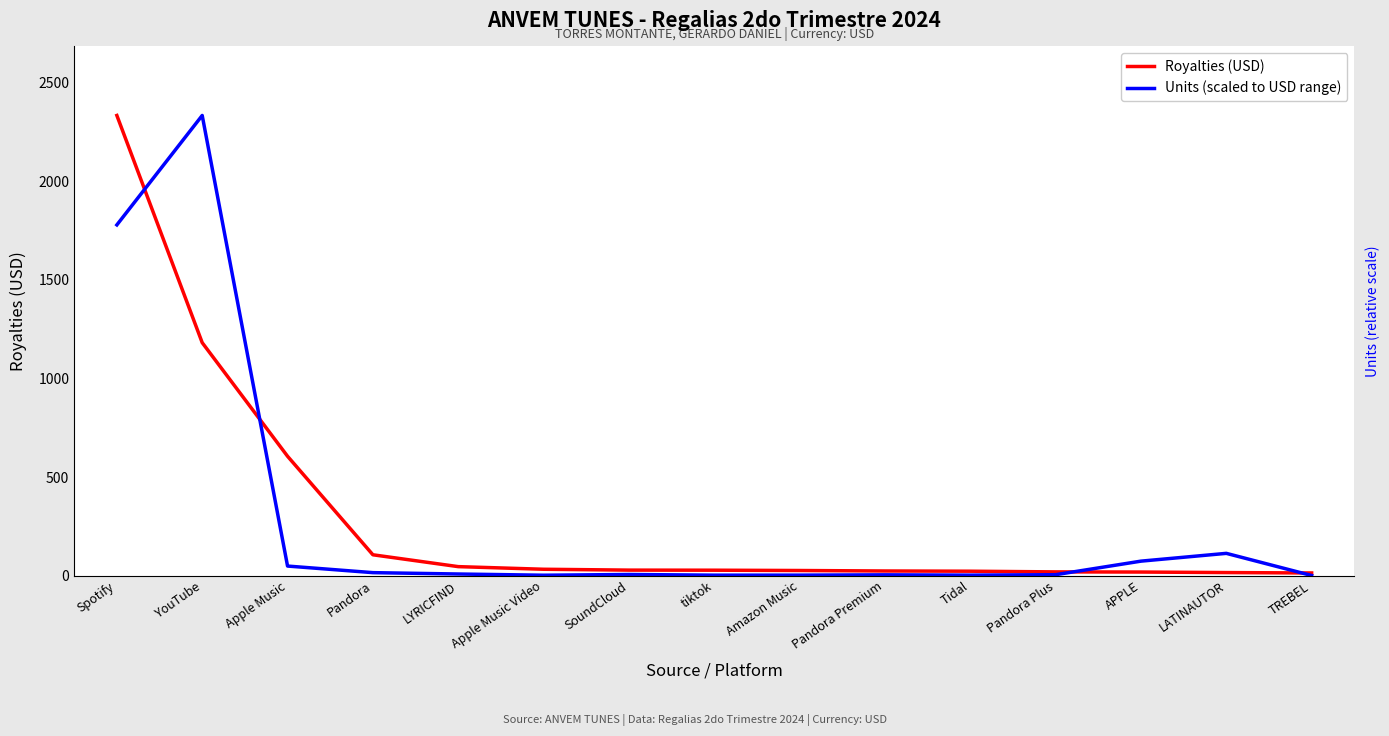

True or false: Royalties (USD) has a value of 31.8 at APPLE.

False